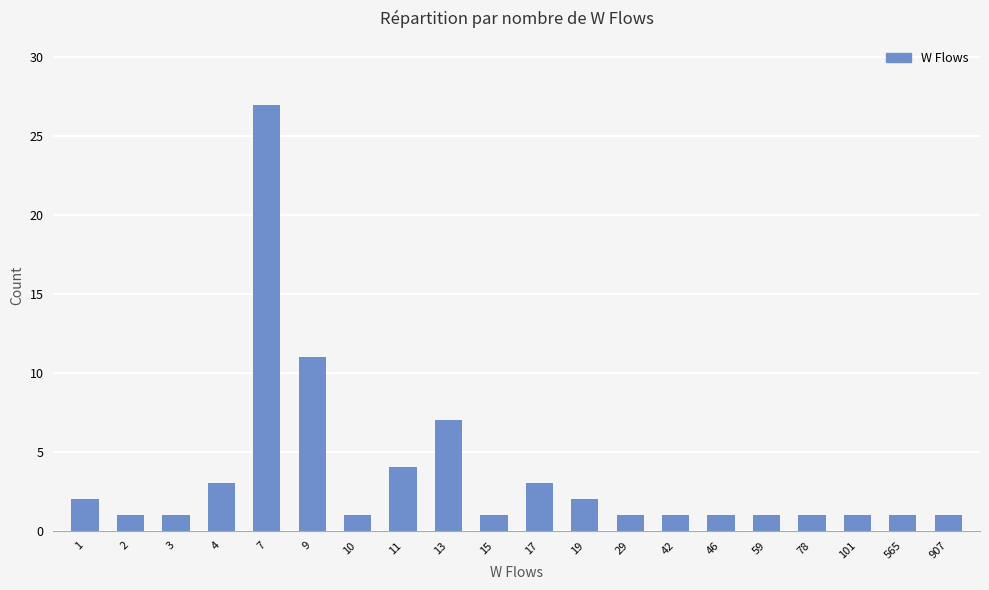

How many series are shown in this chart?

1